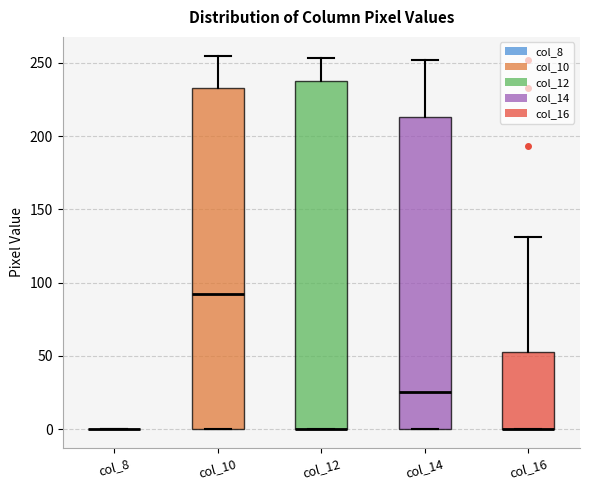

Where is the upper edge of the box for col_10 on the y-axis? The values are not printed on the chart, so give them approximately, as read against the axis.

235